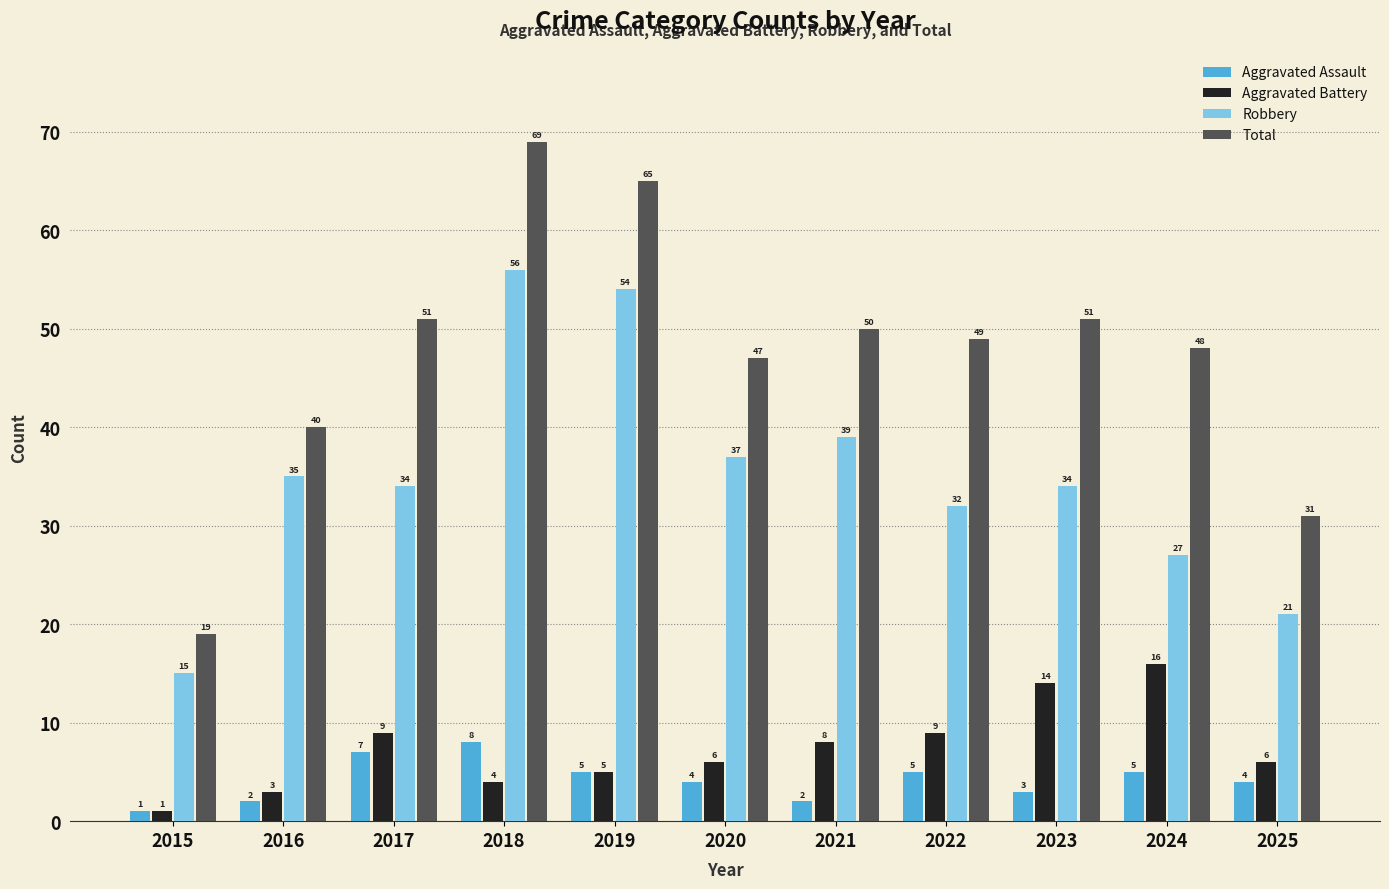

Rank the series by their maximum value, from lowest to highest.

Aggravated Assault, Aggravated Battery, Robbery, Total